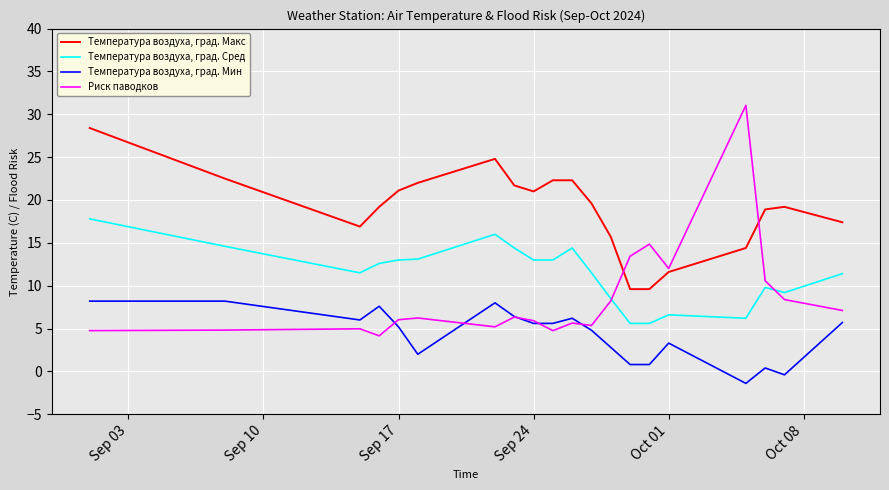

Which series has the largest total across all categories?

Температура воздуха, град. Макс